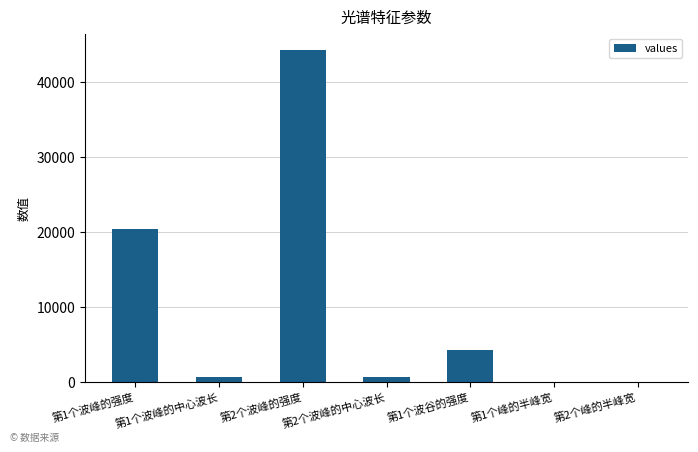

What is the greatest value displayed?

44217.8